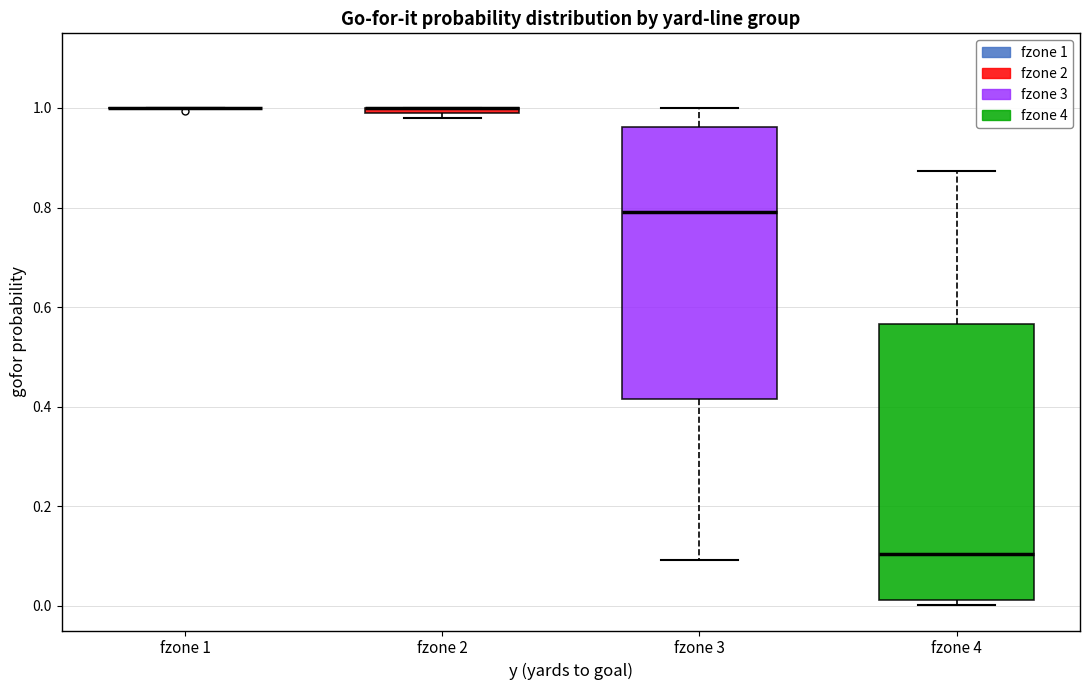

Where is the lower edge of the box for fzone 2 on the y-axis? The values are not printed on the chart, so give them approximately, as read against the axis.

0.98